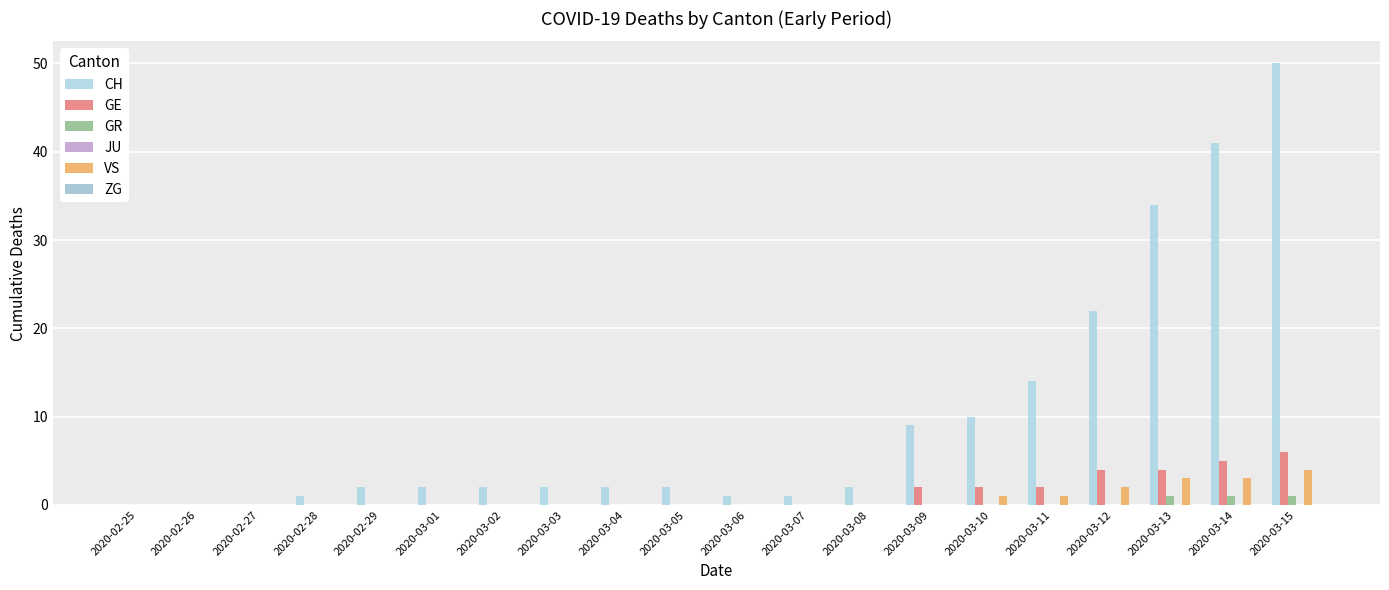

Which label corresponds to the largest value in the chart?

2020-03-15